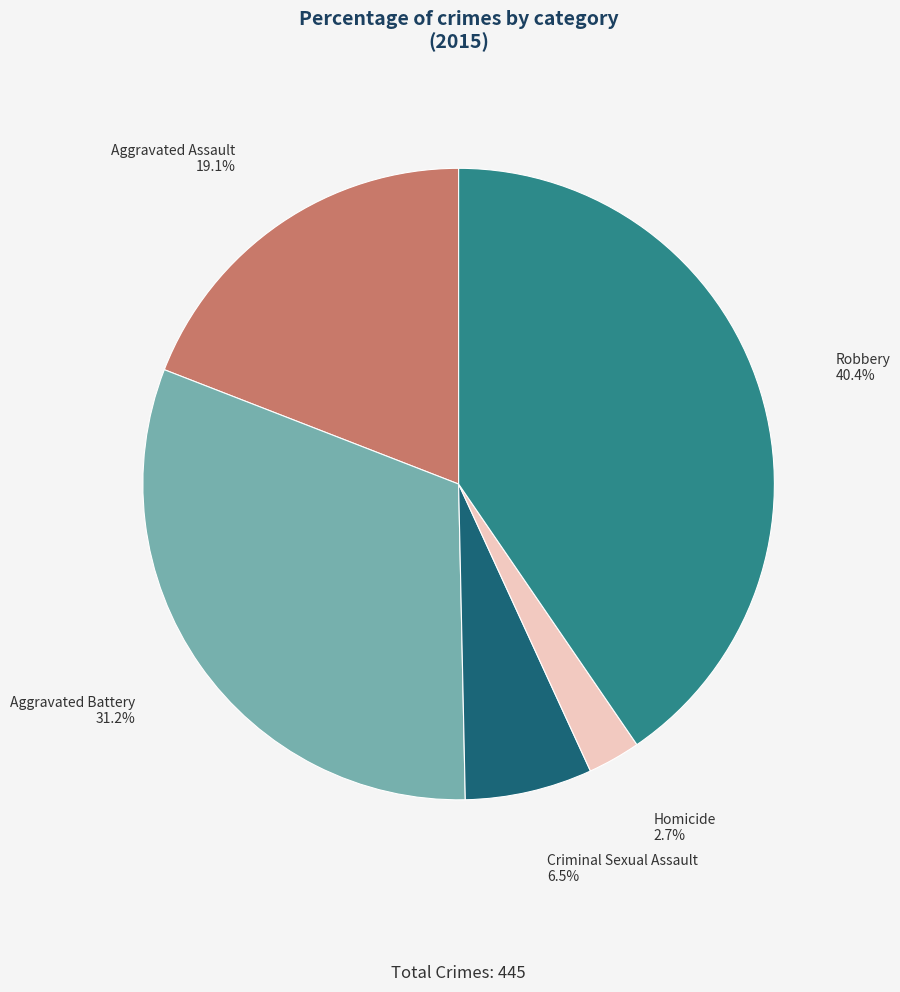

How many segments does this pie chart have?

5